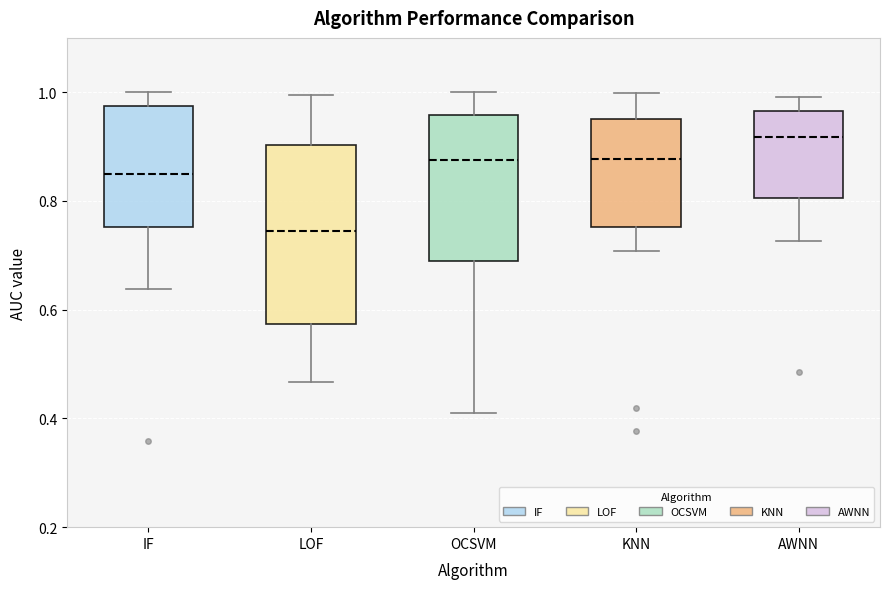

Which box is the tallest, from its lower edge to its upper edge?

LOF